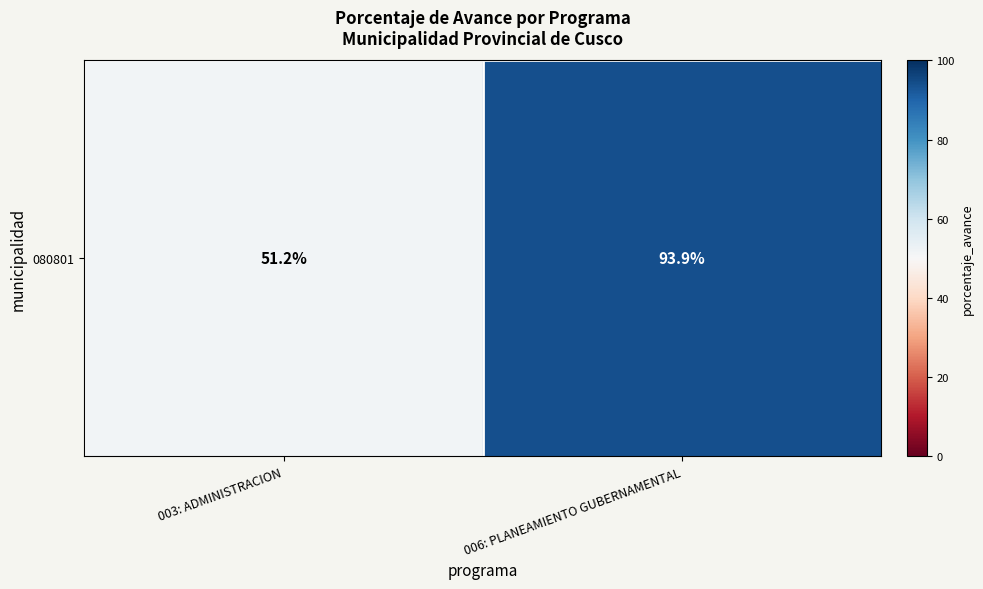

At which label does the data first exceed 93?

006: PLANEAMIENTO GUBERNAMENTAL